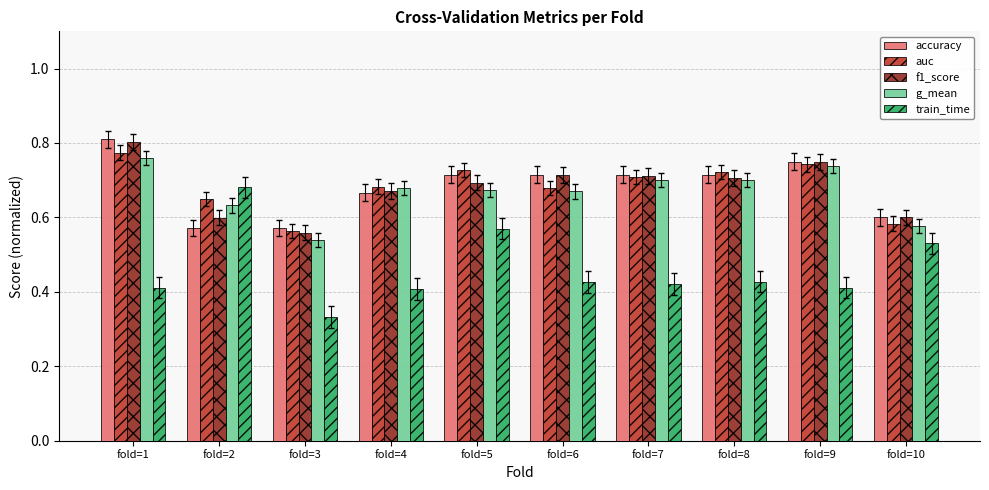

At which label does train_time reach its peak?

fold=2